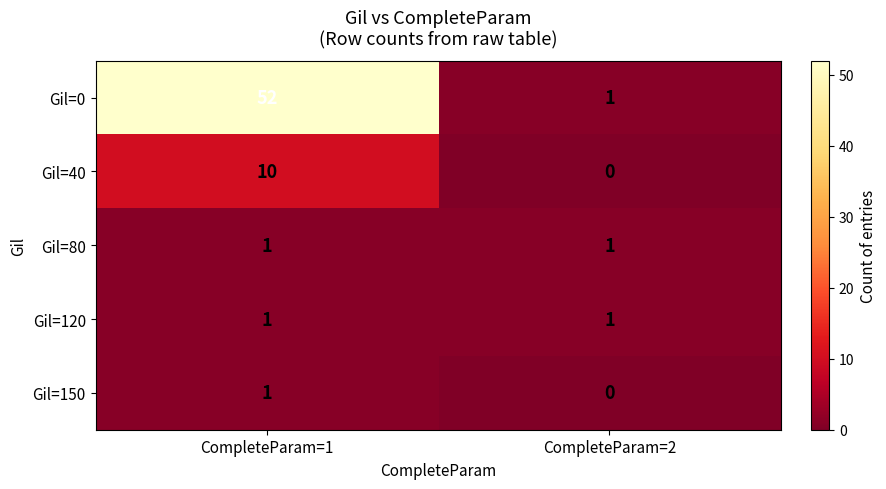

Reading right to left, list all the values displayed in this chart.

Gil=0: 1	52
Gil=40: 0	10
Gil=80: 1	1
Gil=120: 1	1
Gil=150: 0	1